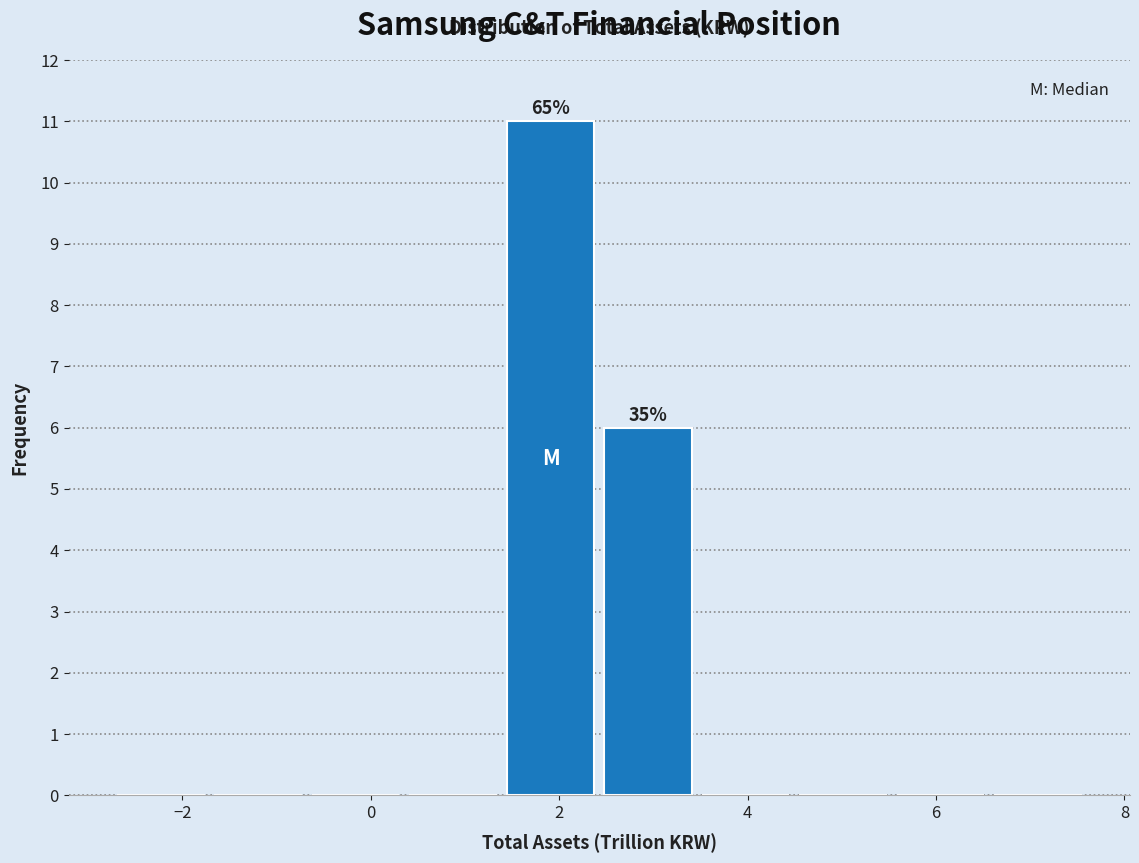

Over which range of the x-axis is the bar tallest?

1.4 to 2.4